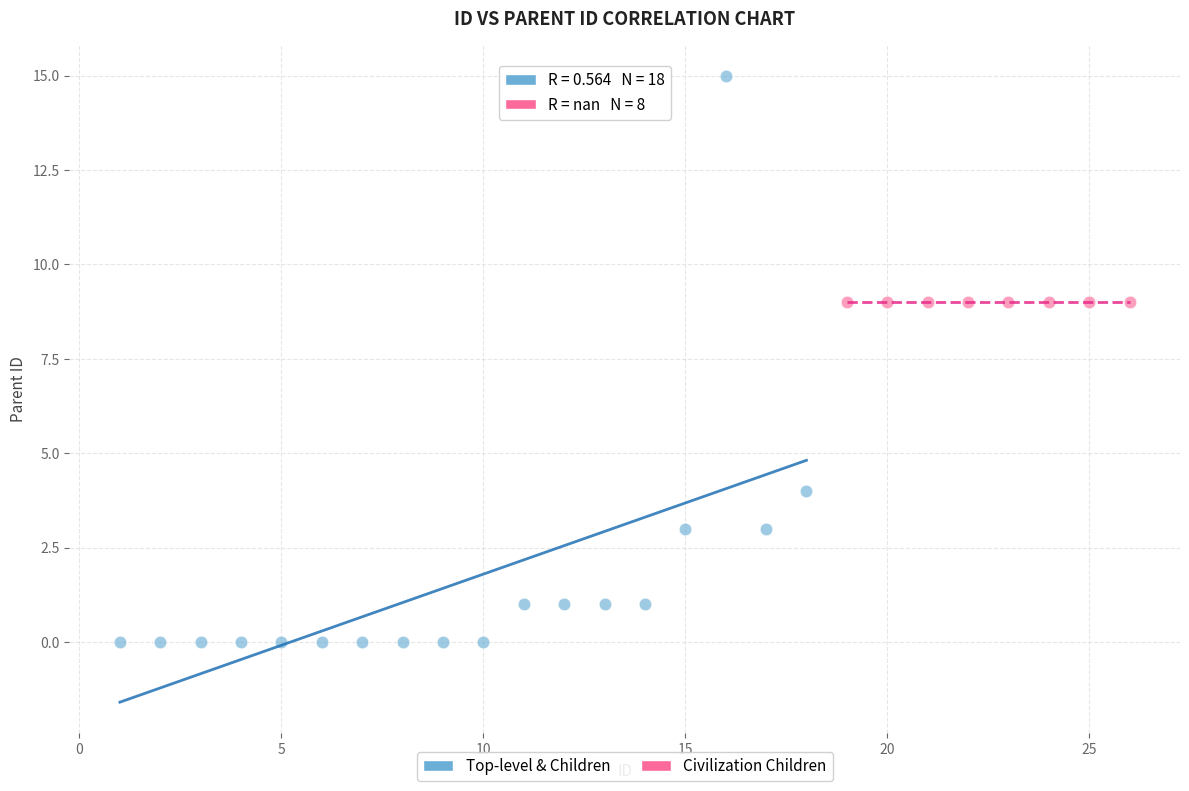

Which series reaches the minimum Y coordinate?

Top-level & Children